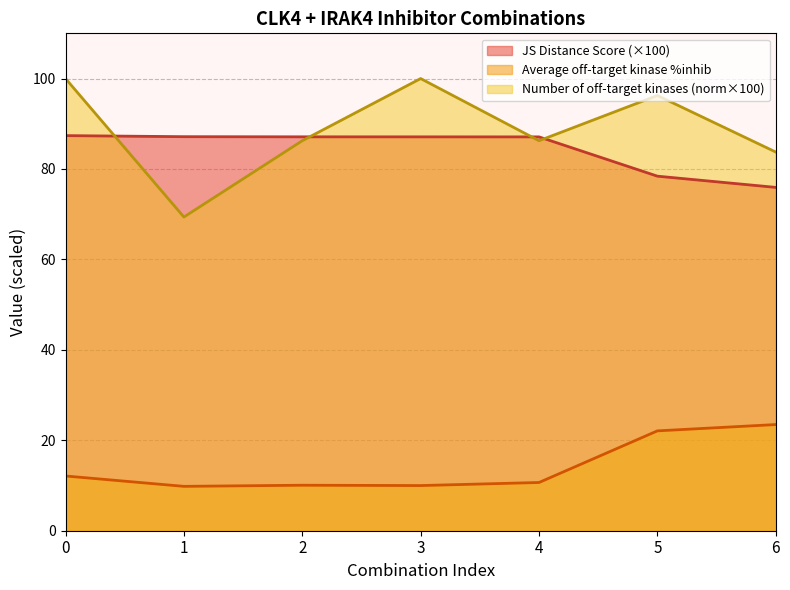

How many data points does each series have?

7